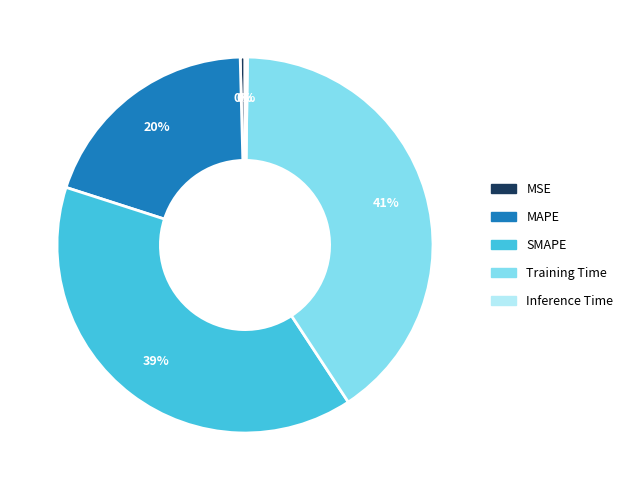

Is there any slice that represents more than half of the pie?

No